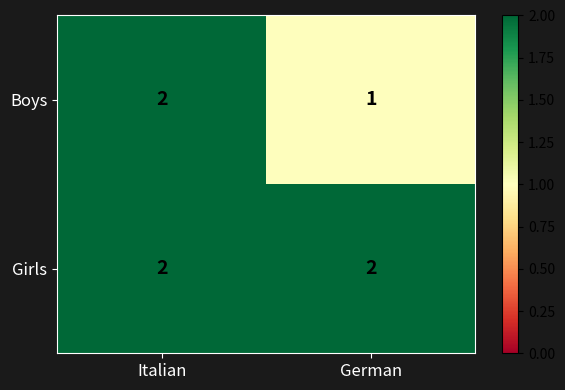

List the labels in order of Boys value, smallest first.

German, Italian